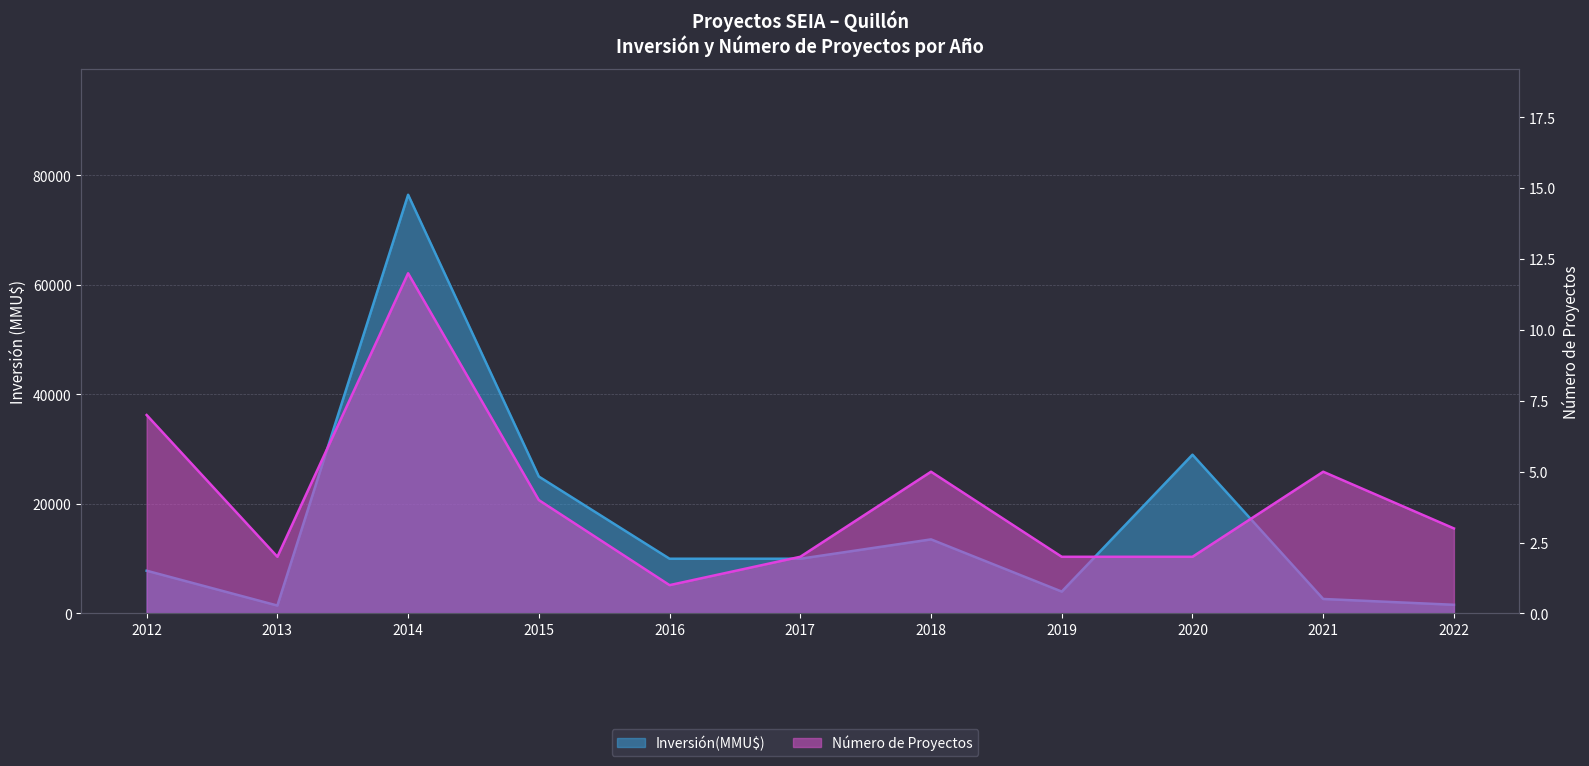

What is the difference between the maximum and second lowest values in the Inversión(MMU$) series?

74880